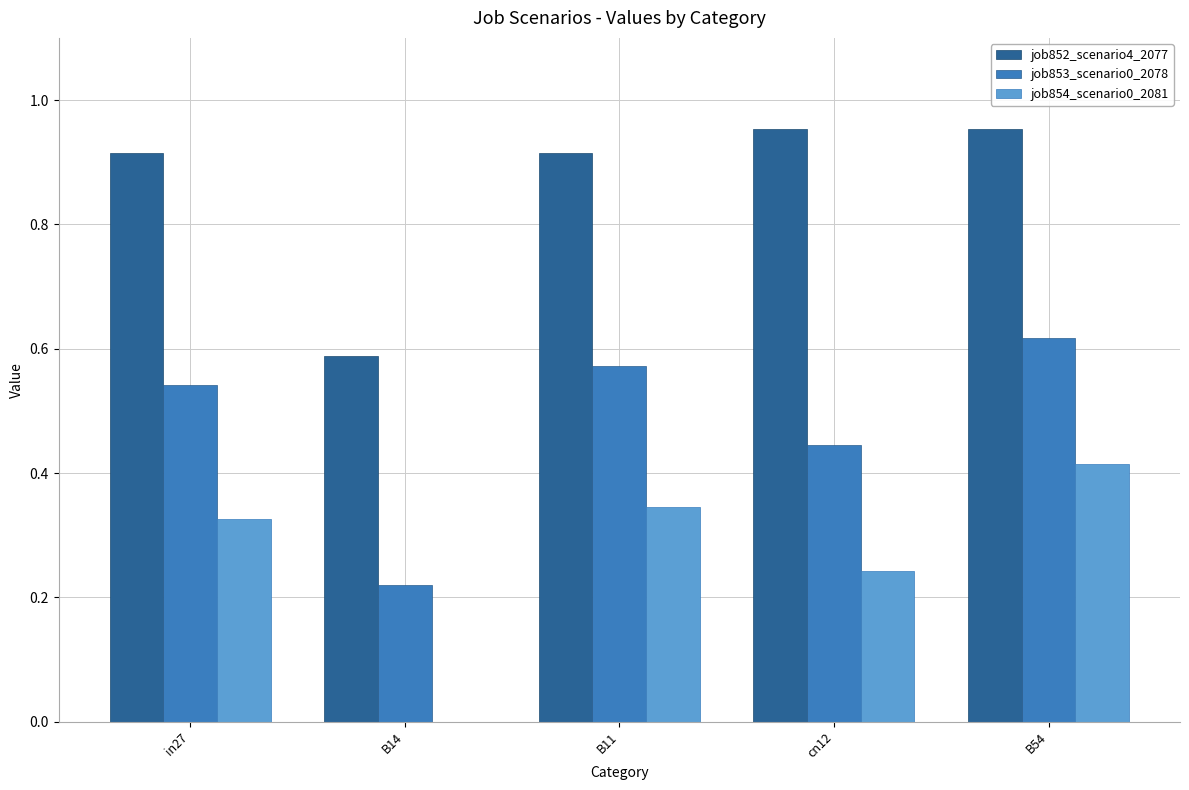

At which label does job854_scenario0_2081 reach its peak?

B54